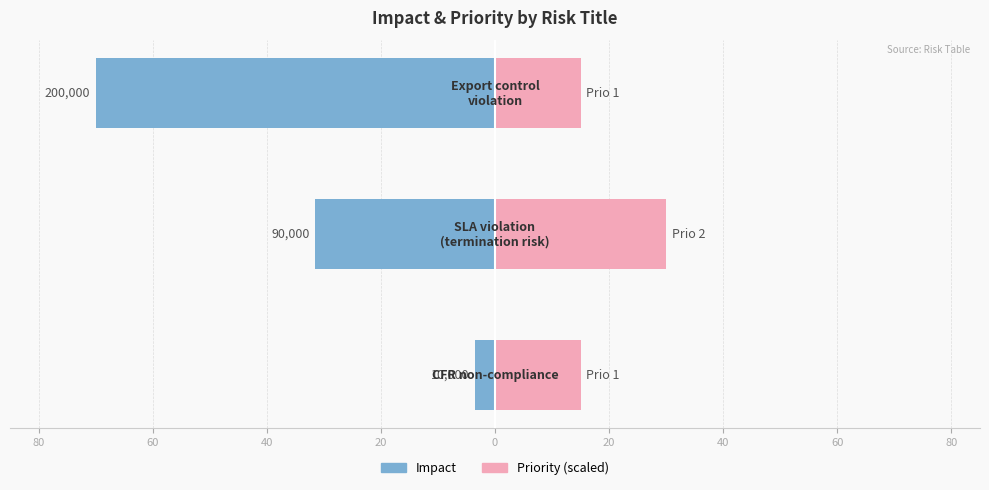

What are all the series names shown in the legend?

Impact, Priority (scaled)